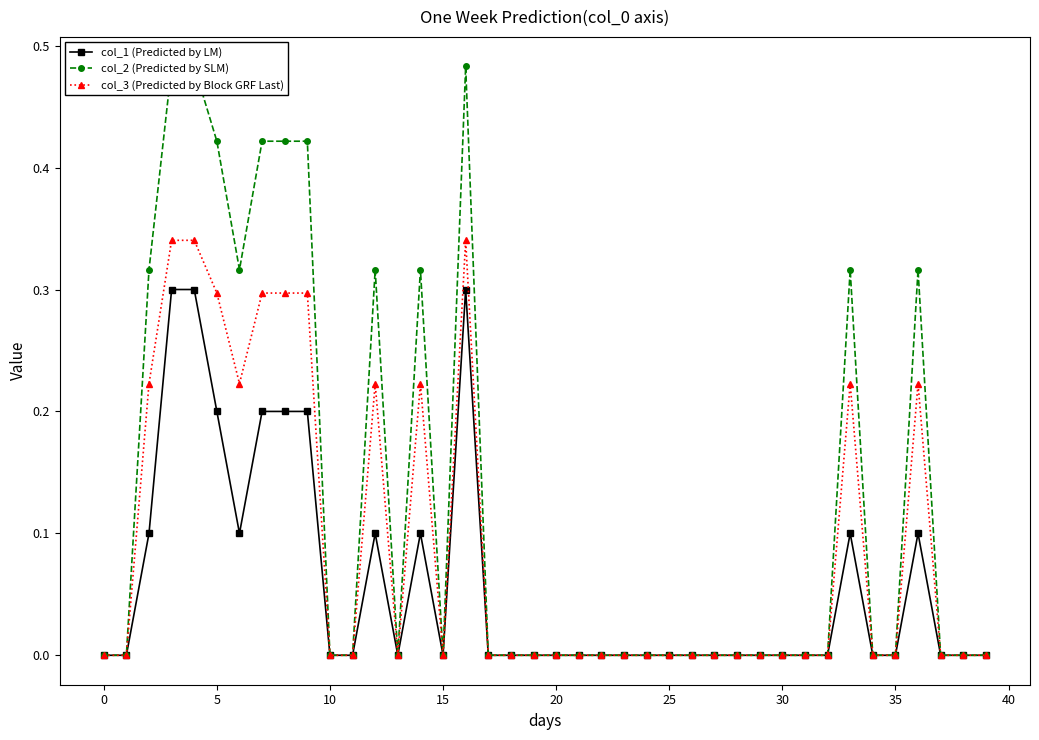

In col_2 (Predicted by SLM), how many points are higher than both neighbors (excluding endpoints)?

5